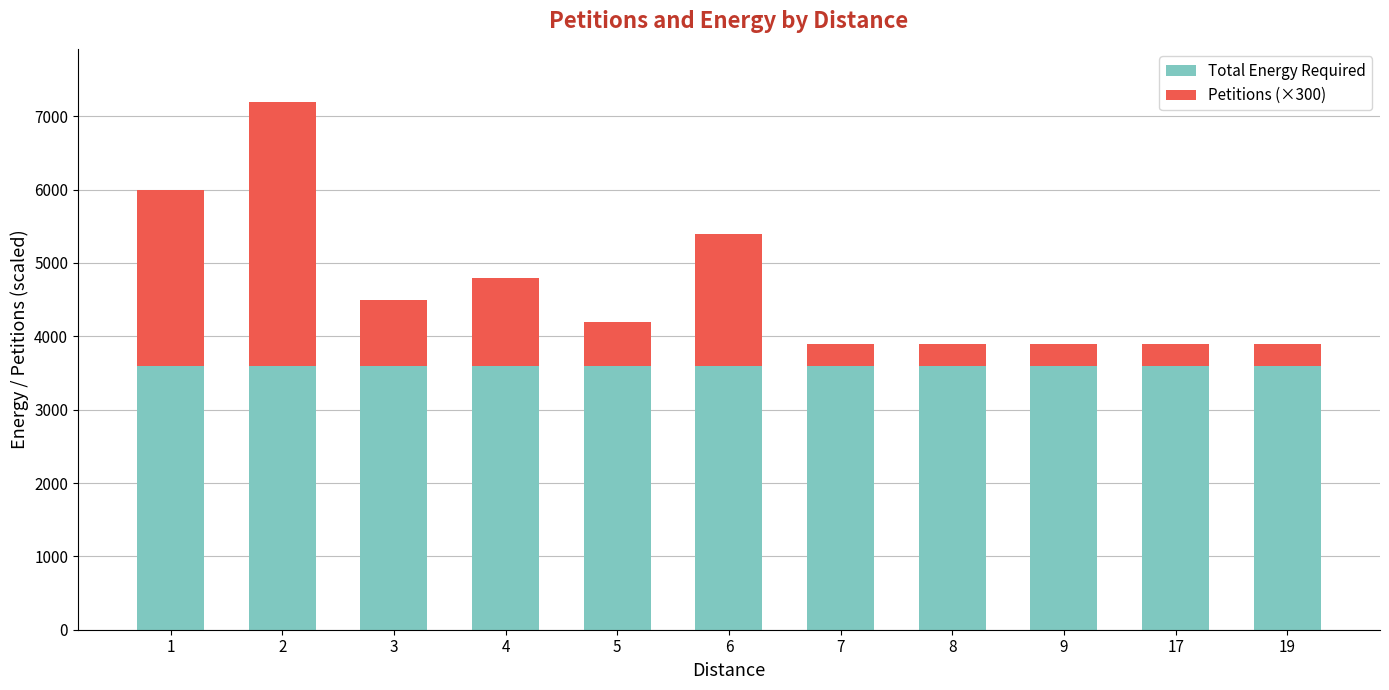

How many series are shown in this chart?

2